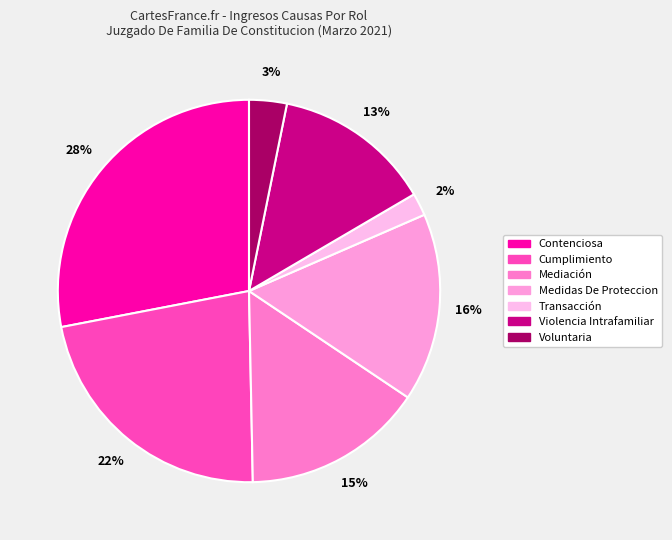

What percentage do Medidas De Proteccion and Transacción together represent?

17.8%